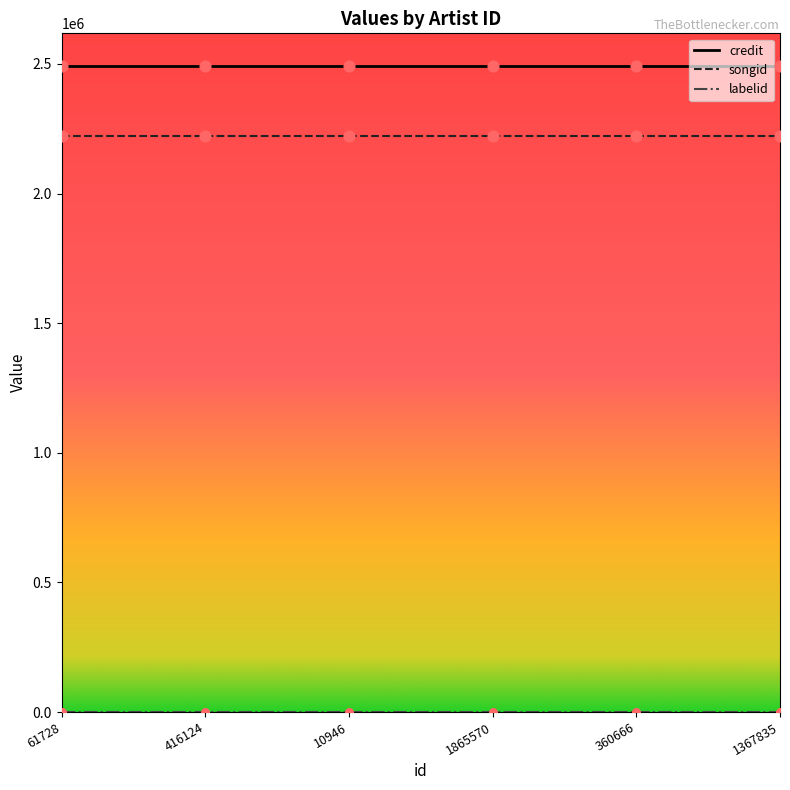

Is the value of songid at 360666 greater than the value of credit at 1865570?

No